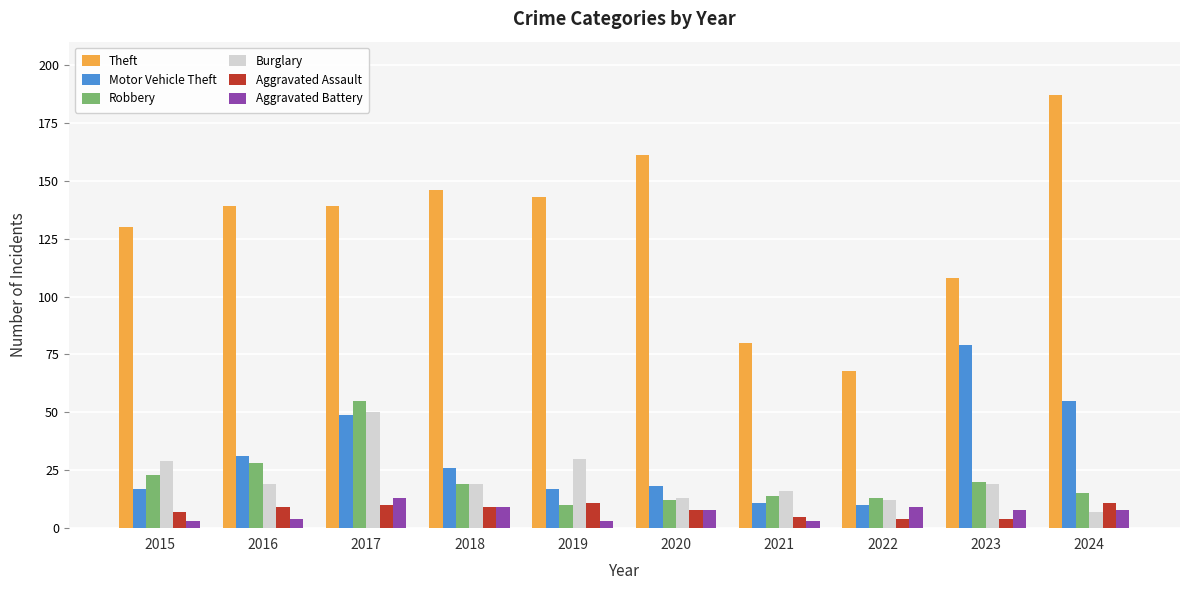

The value of Aggravated Battery at 2023 is 8. True or false?

True